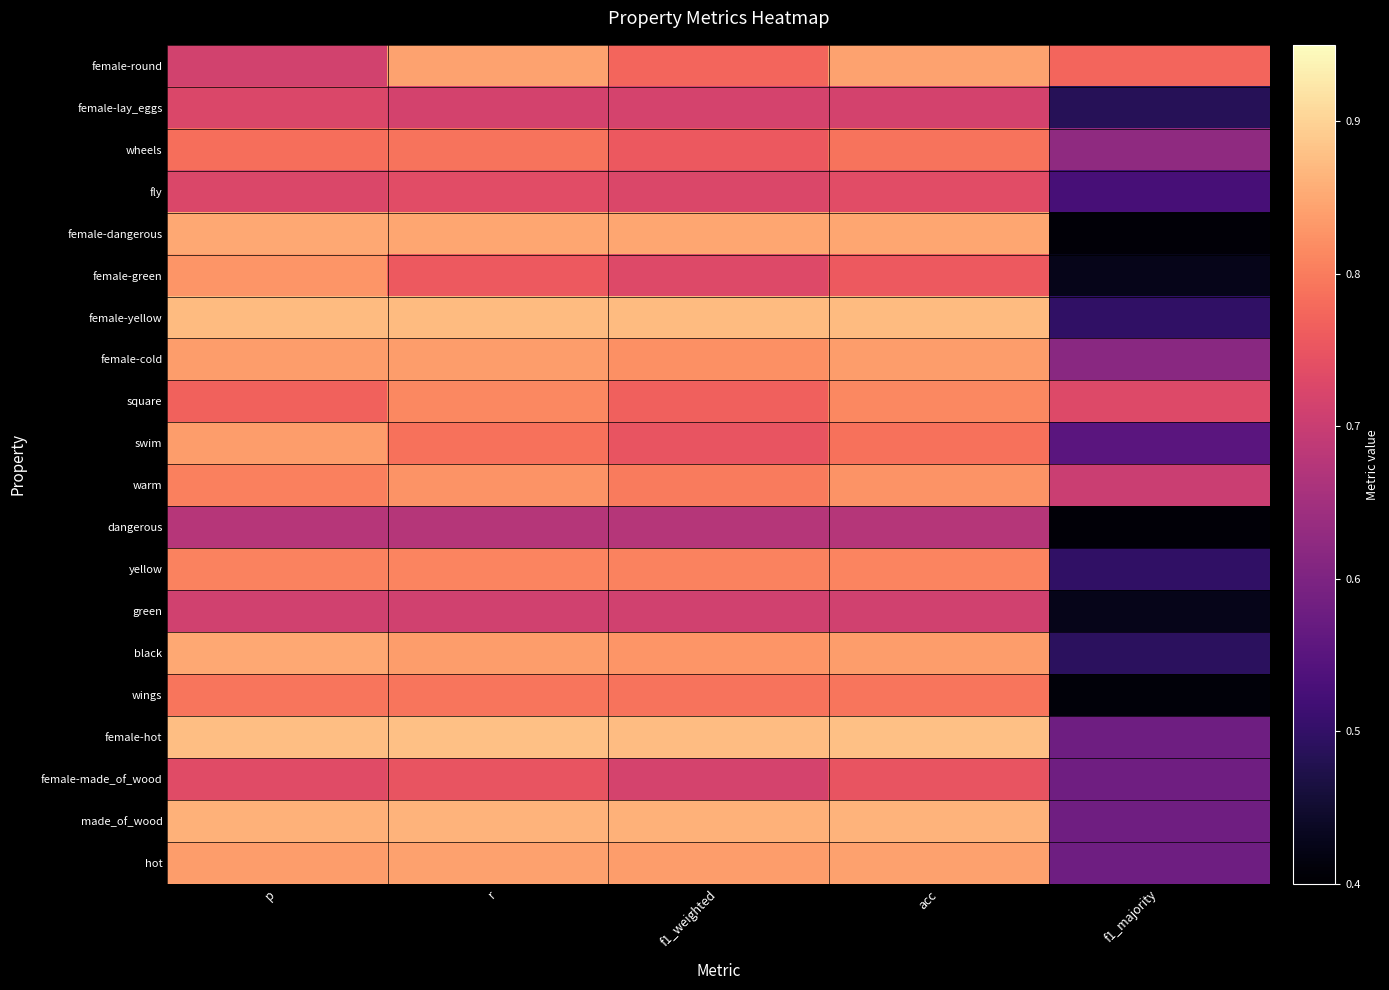

Which label corresponds to the largest value in the chart?

r